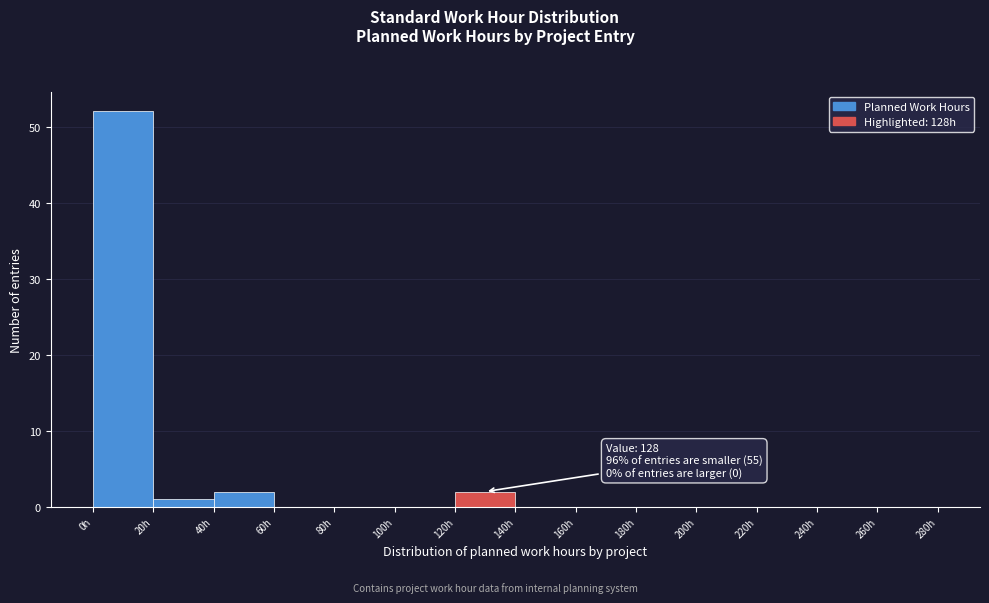

Which range on the x-axis has the tallest bar?

0 to 20